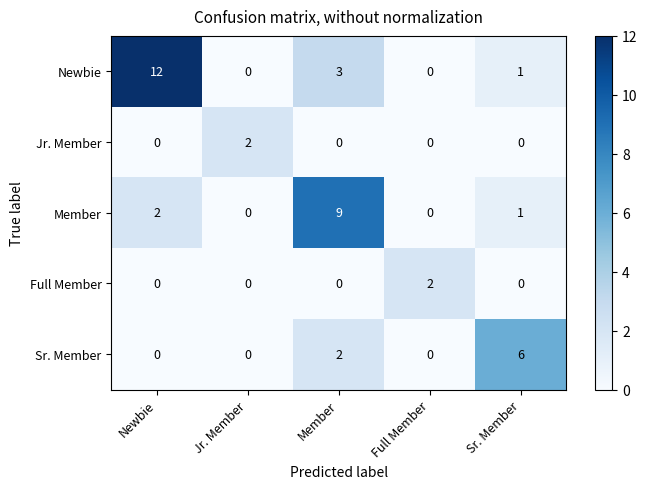

How many series are shown in this chart?

5